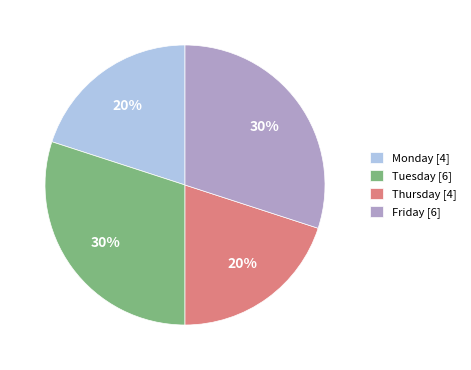

Count the number of slices in the pie.

4